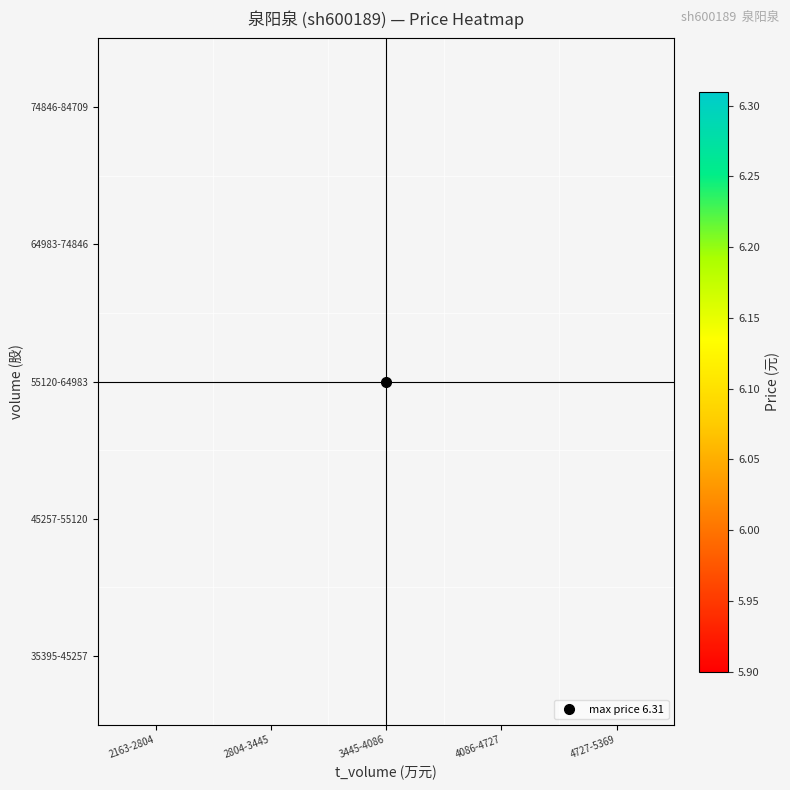

List the series in order of their peak value, highest first.

35395-45257, 45257-55120, 55120-64983, 64983-74846, 74846-84709